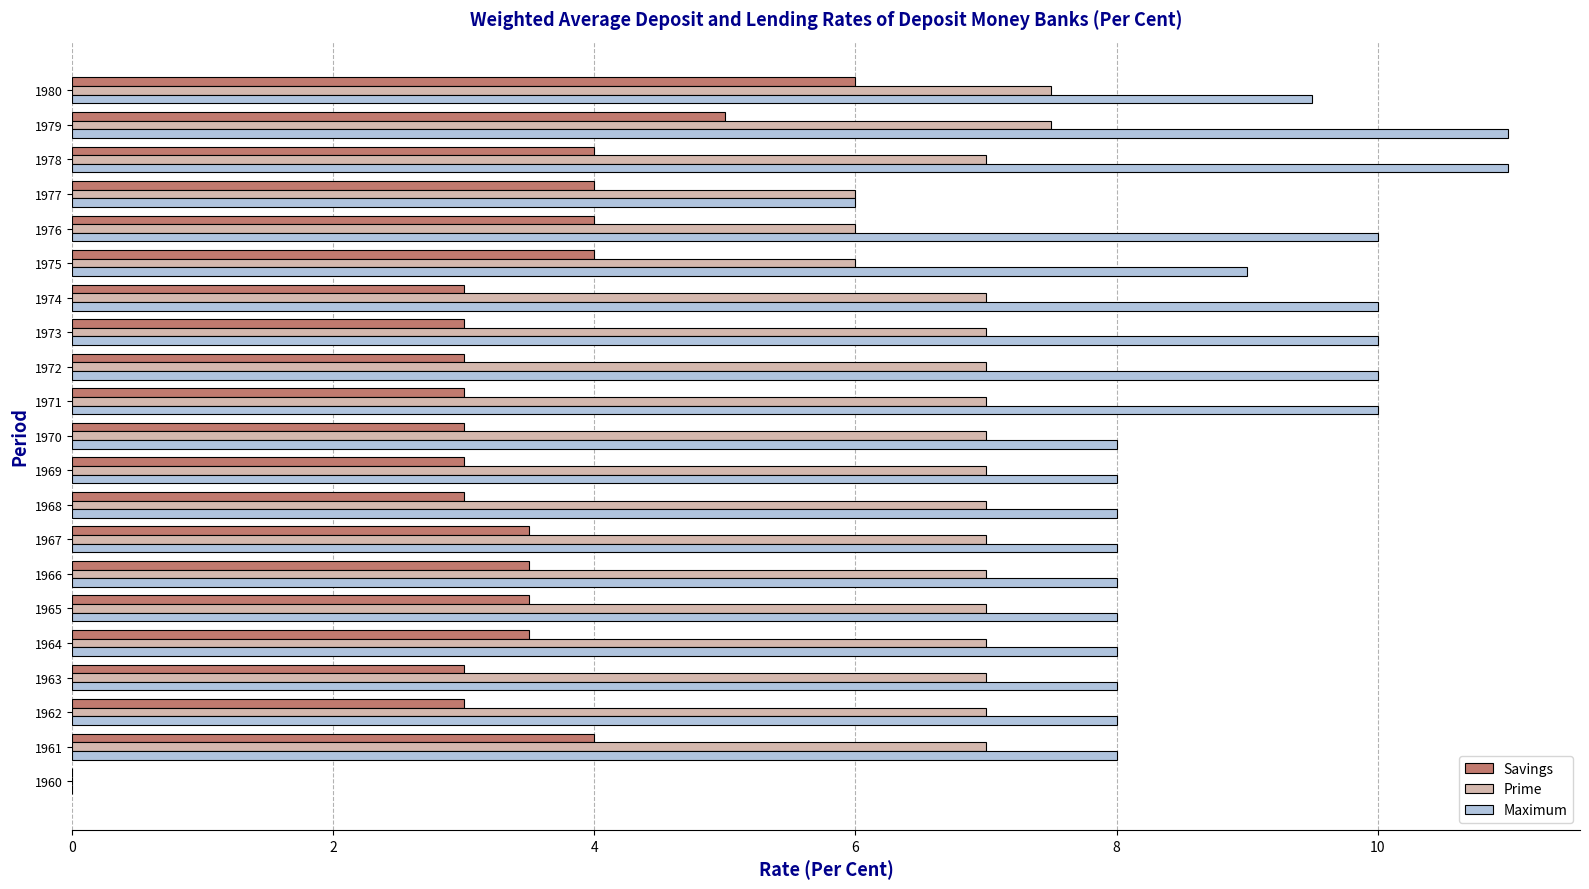

The value of Prime at 1967 is 7.0. True or false?

True